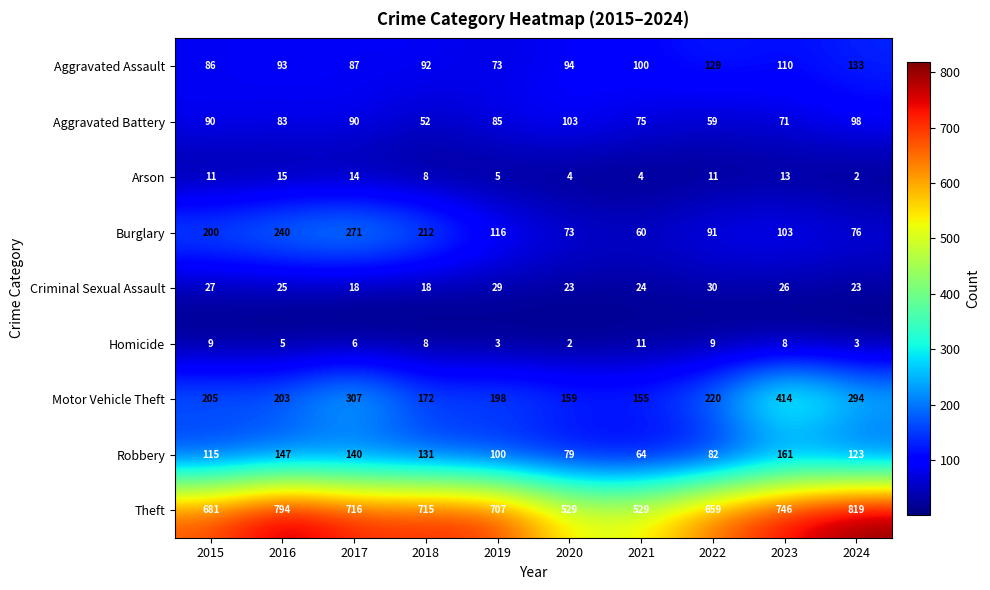

What is the difference between the highest and lowest values at 2016?

789